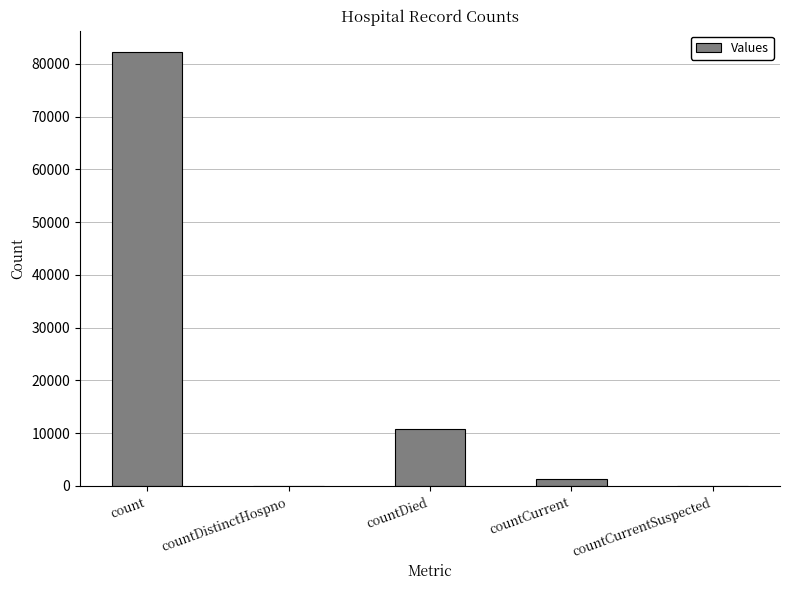

What is the sum of the values at count and countDistinctHospno?

82155